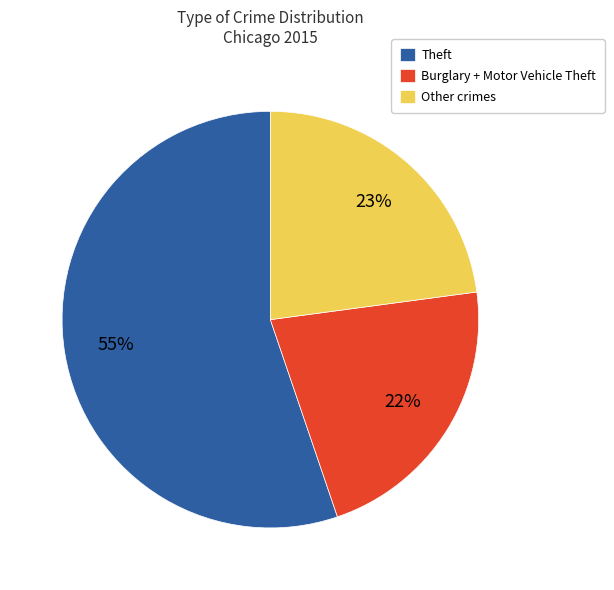

To the nearest percent, what is the average slice percentage?

33%